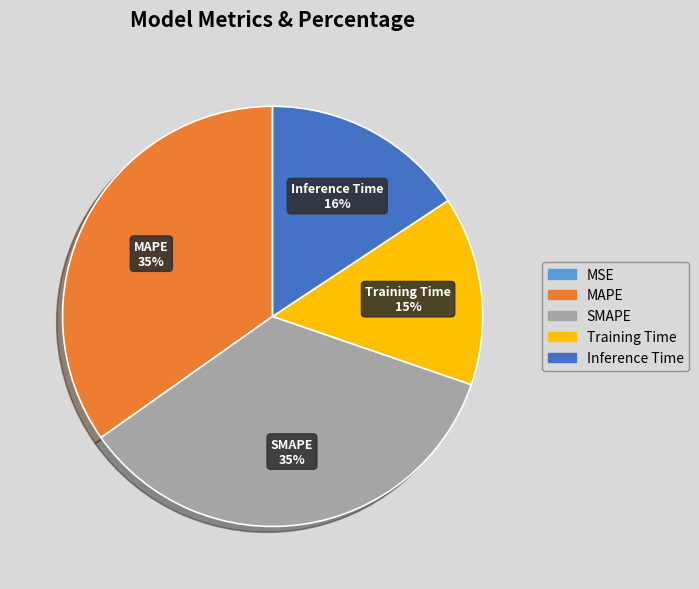

To the nearest percent, what is the difference between the largest and smallest slice percentages?

35%